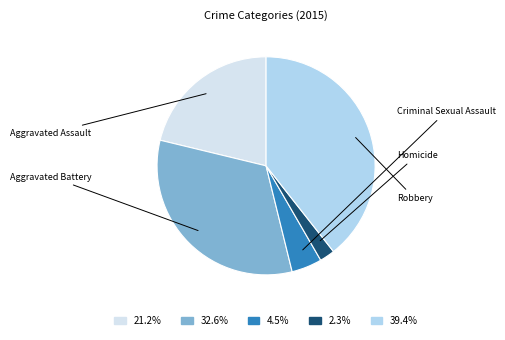

Is there a majority slice in this chart?

No